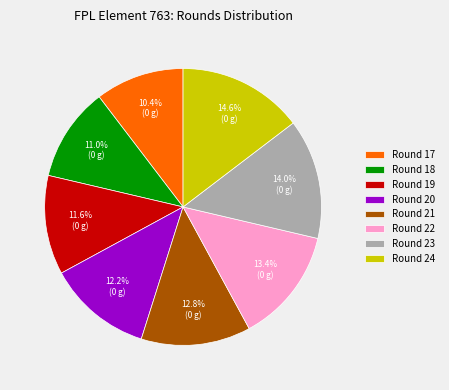

The Round 20 slice represents 20% of the pie. True or false?

False